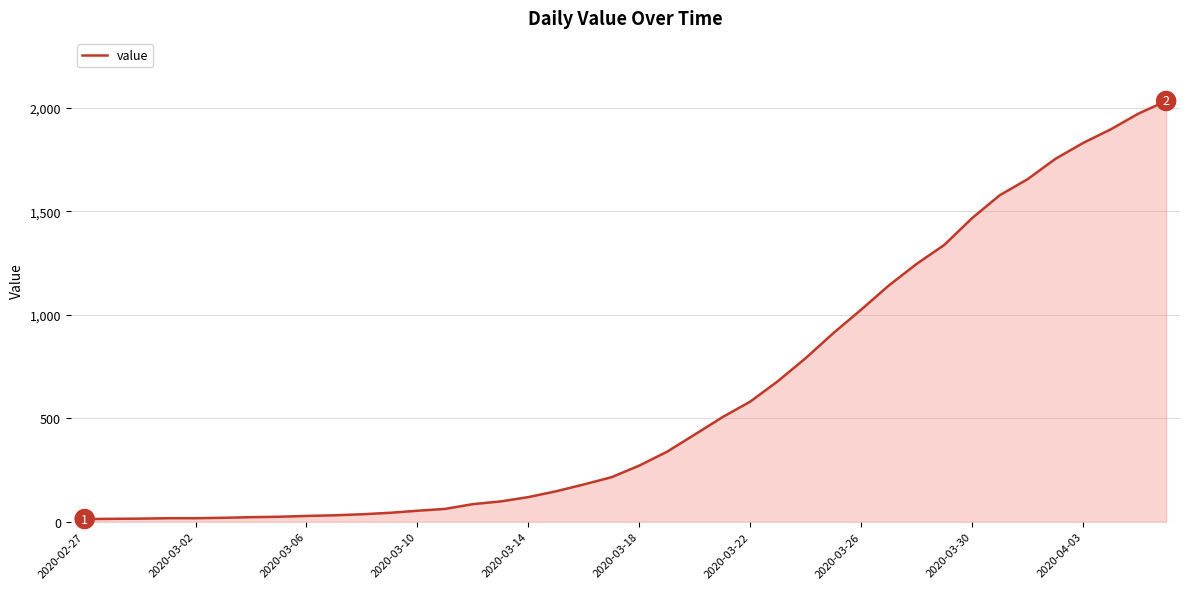

What is the difference between the maximum and minimum values?

2019